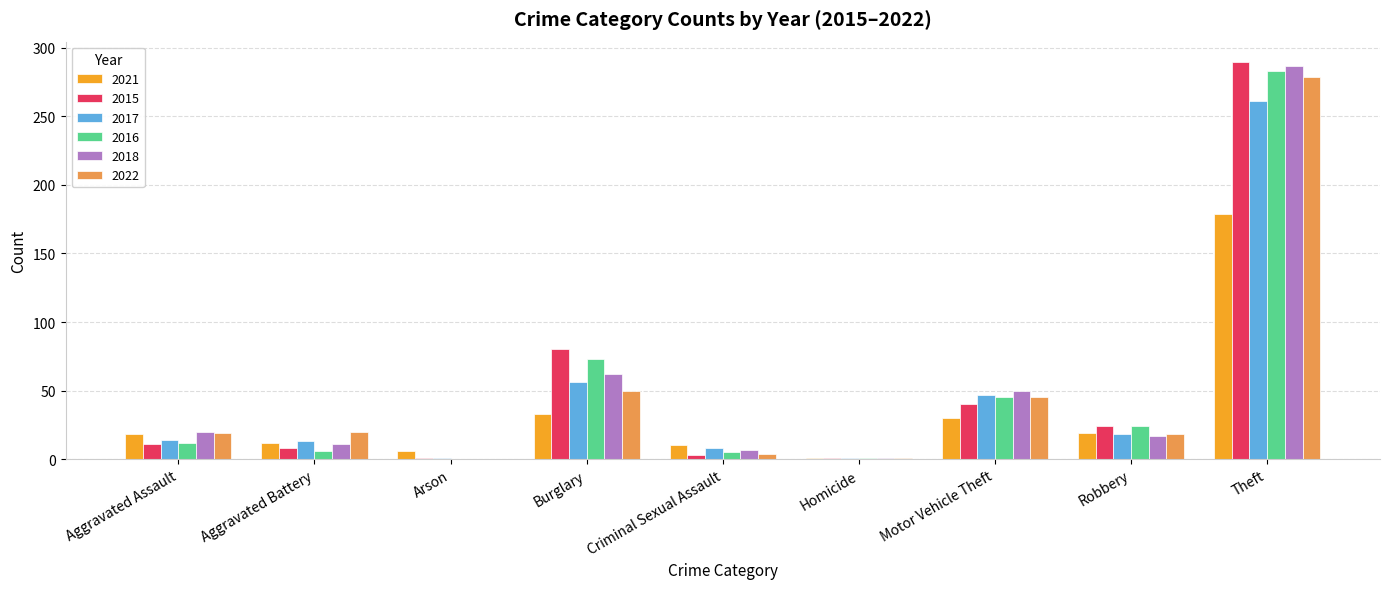

At which label is 2017 closest to 131?

Burglary